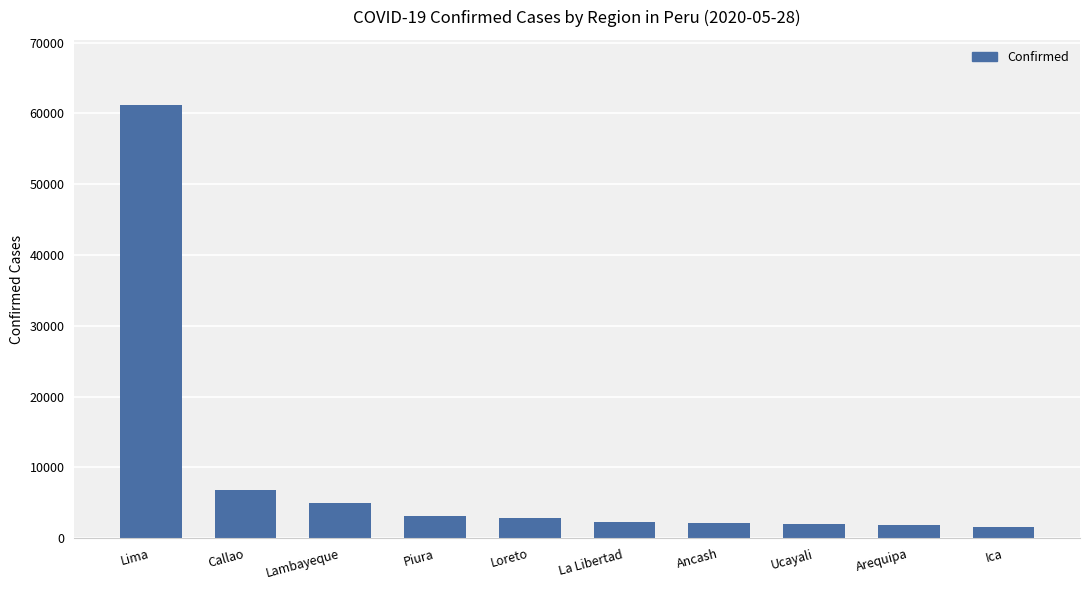

Where is the data nearest to the value 31368?

Callao